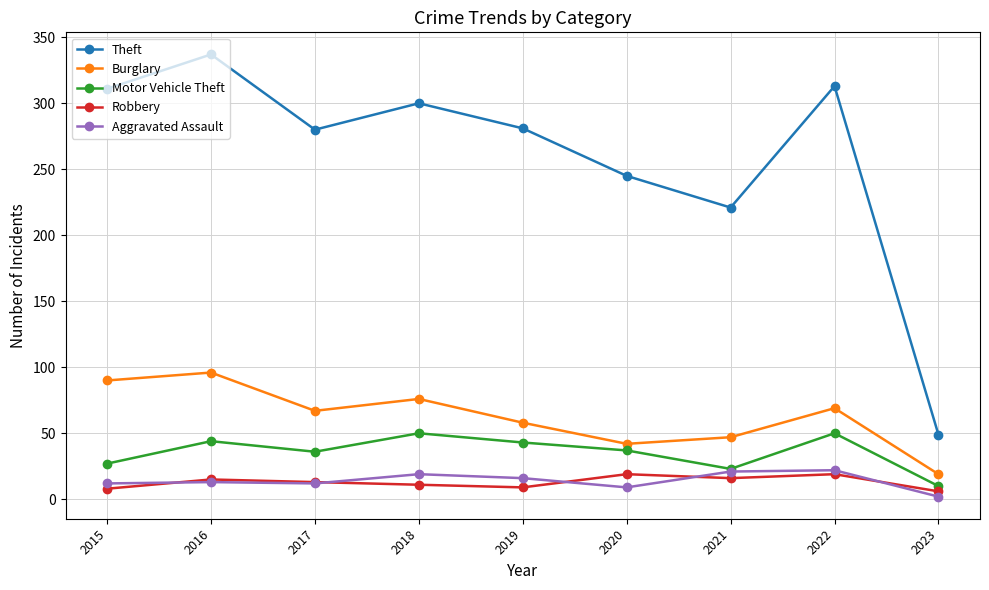

What is the smallest value displayed?

2